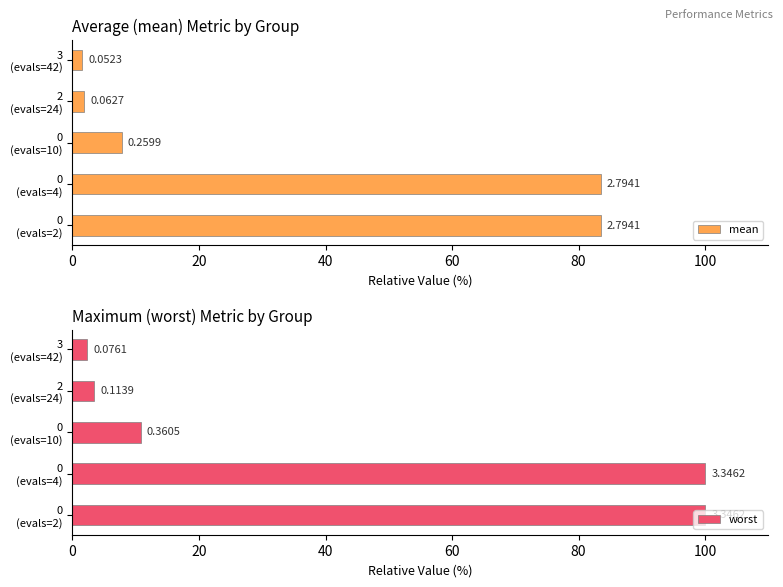

How many series are shown in this chart?

2